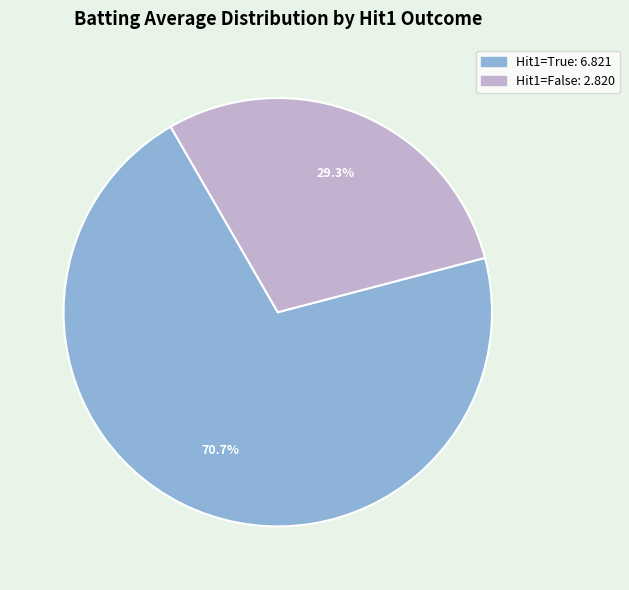

How many slices are in this pie chart?

2